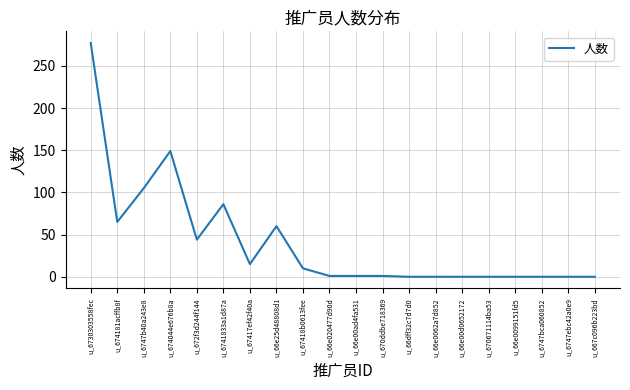

At which category does the chart reach its peak across all series?

u_6730303558fec